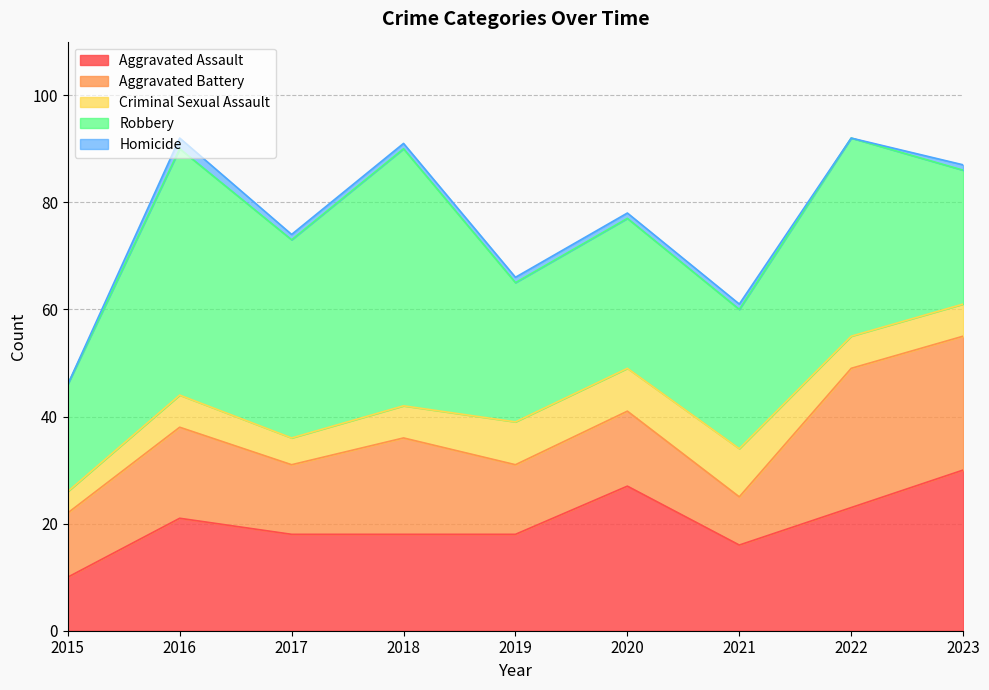

Which has a higher value, 2021 or 2018?

2018